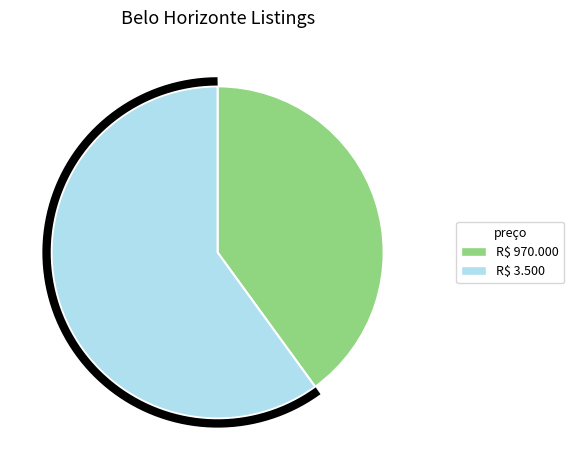

To the nearest percent, what percentage of the pie is R$ 970.000?

40%